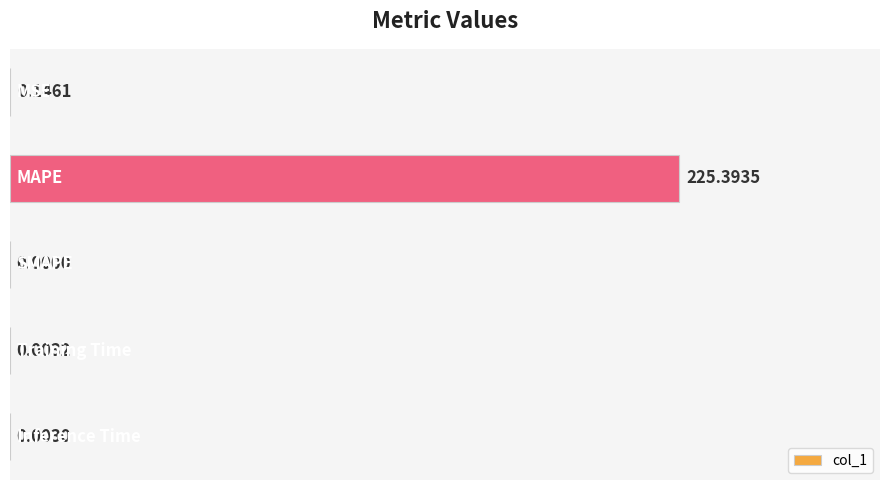

What is the sum of all values?

225.5